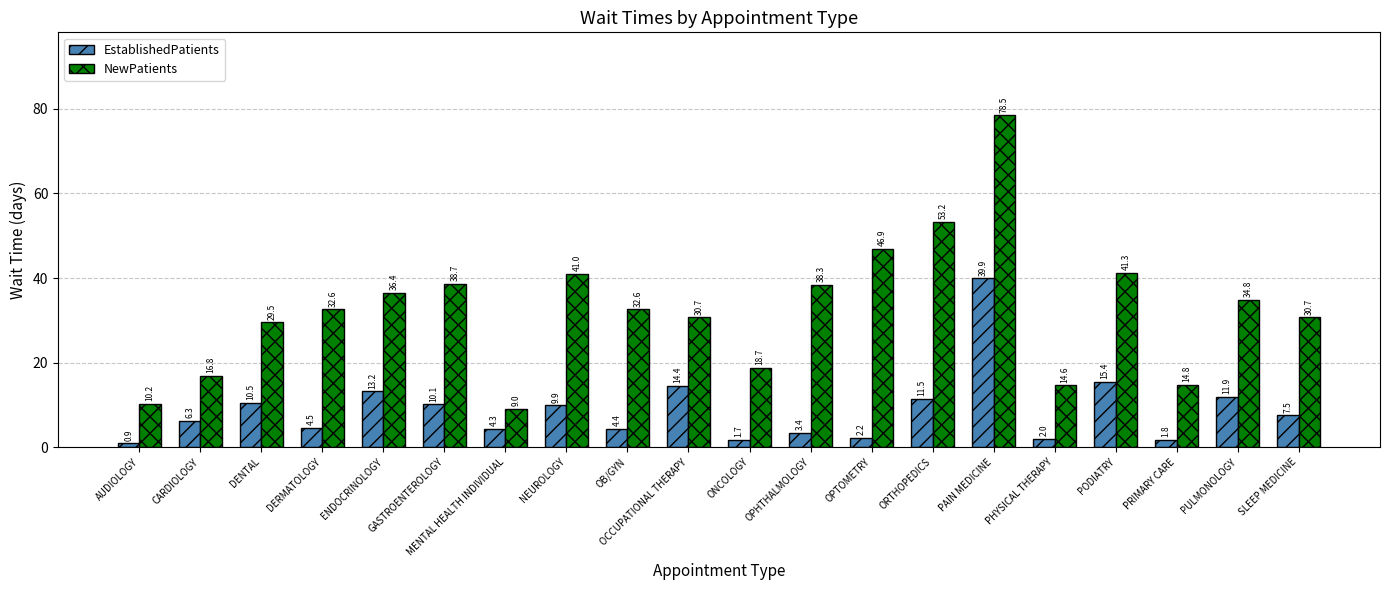

What are all the series names shown in the legend?

EstablishedPatients, NewPatients